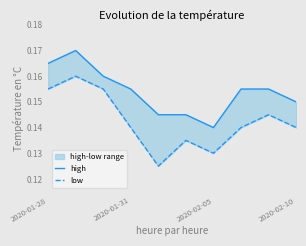

True or false: high has a value of 0.1 at 4.

True